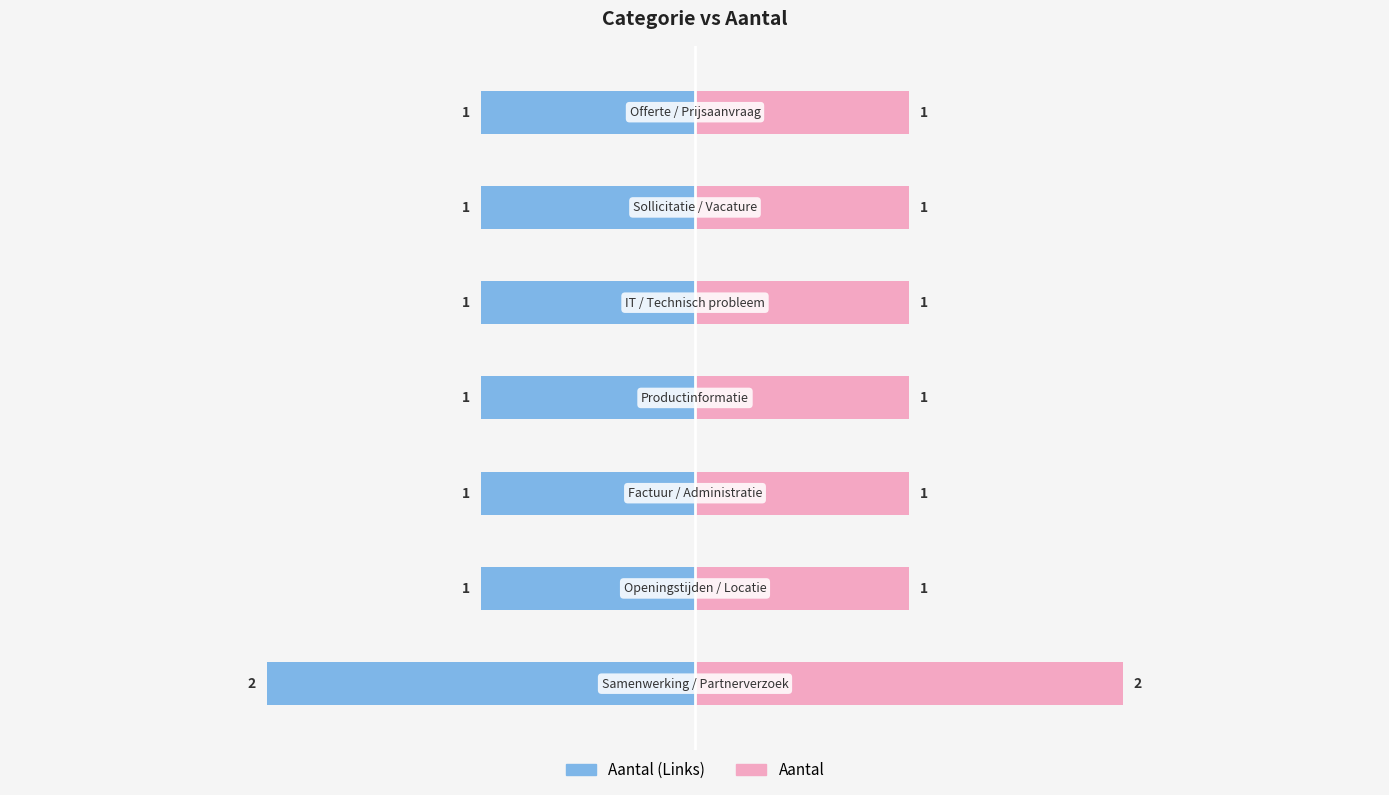

What value does the Aantal (Links) series have at 6?

-1